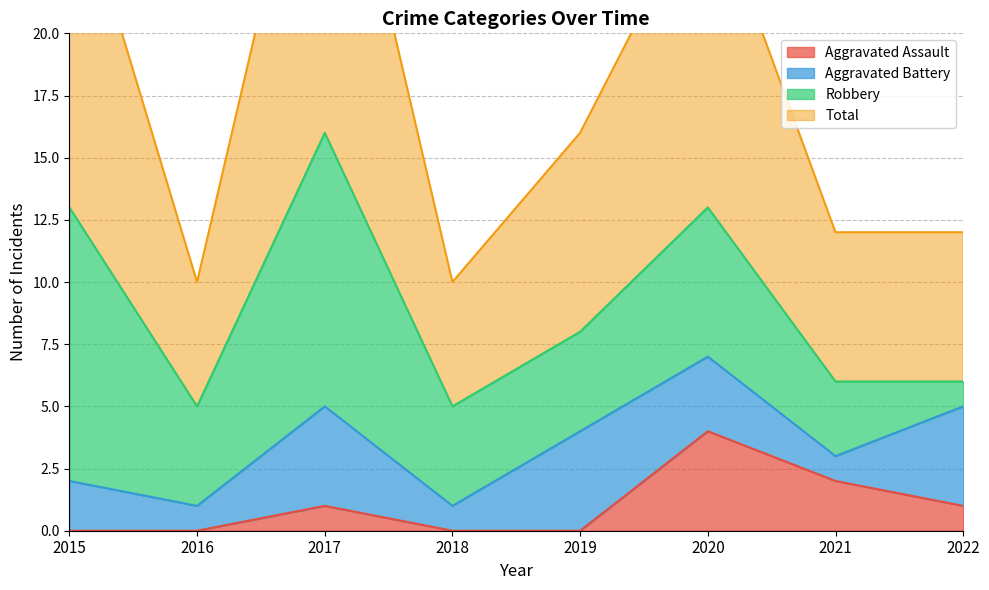

What is the highest value of the Total series?

32